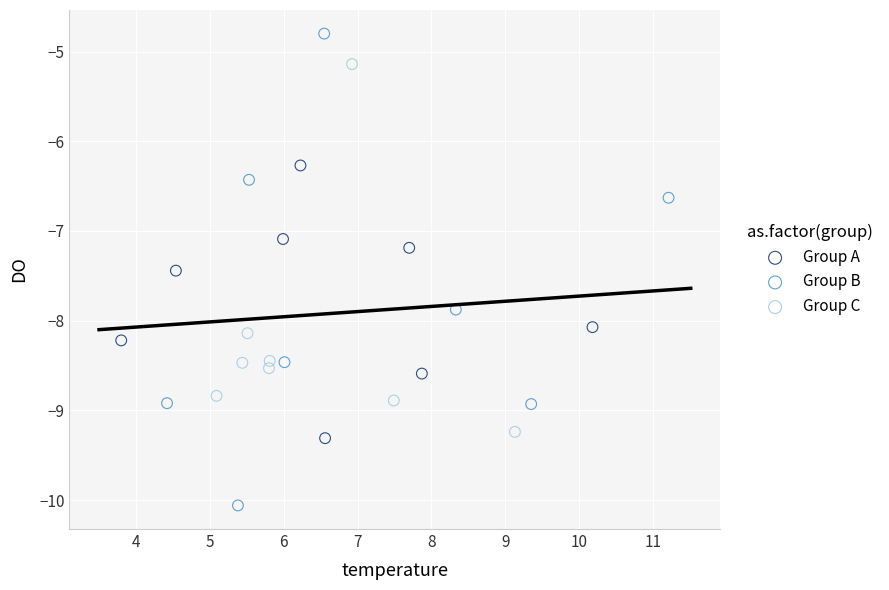

Which series contains the lowest Y value?

Group B